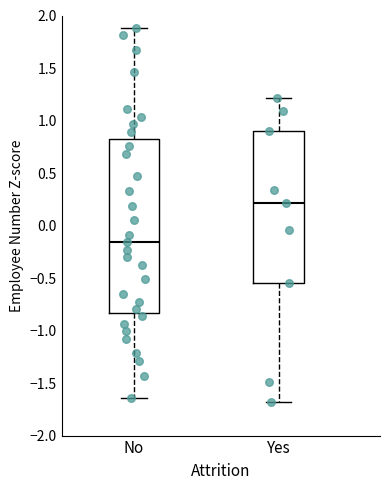

Which box is the tallest, from its lower edge to its upper edge?

No